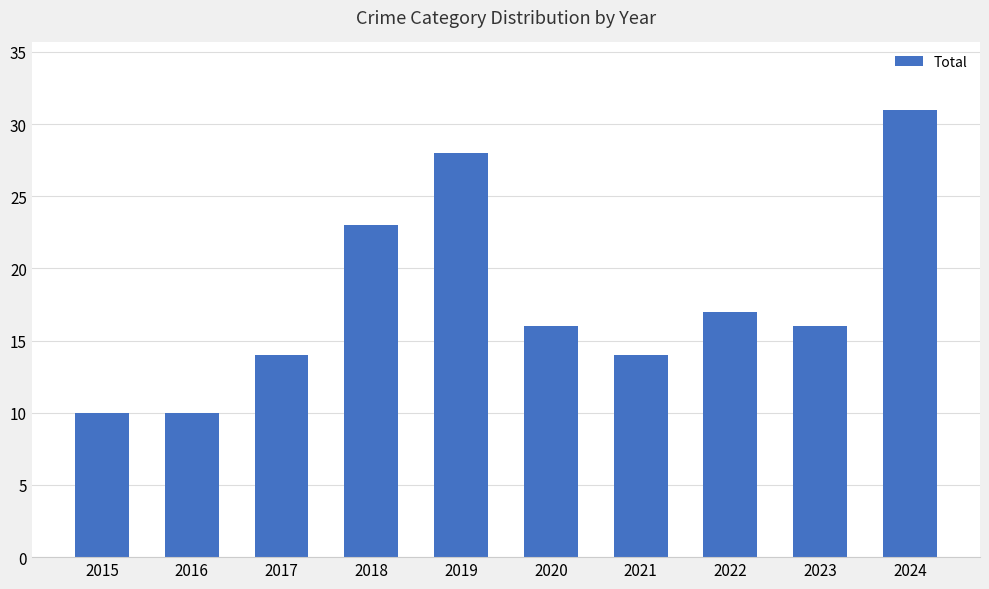

True or false: the data shows 22 at 2020.

False